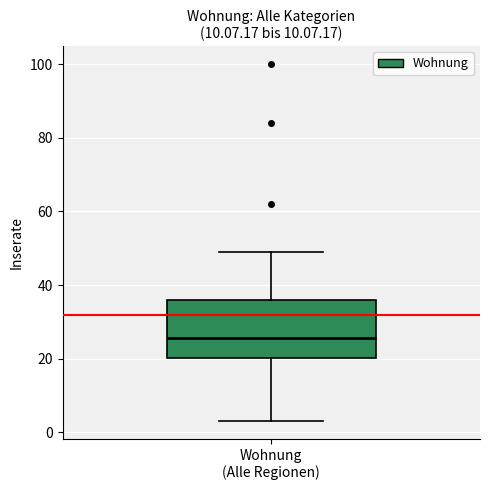

Where is the lower edge of the box for Wohnung (Alle Regionen) on the y-axis? The values are not printed on the chart, so give them approximately, as read against the axis.

20